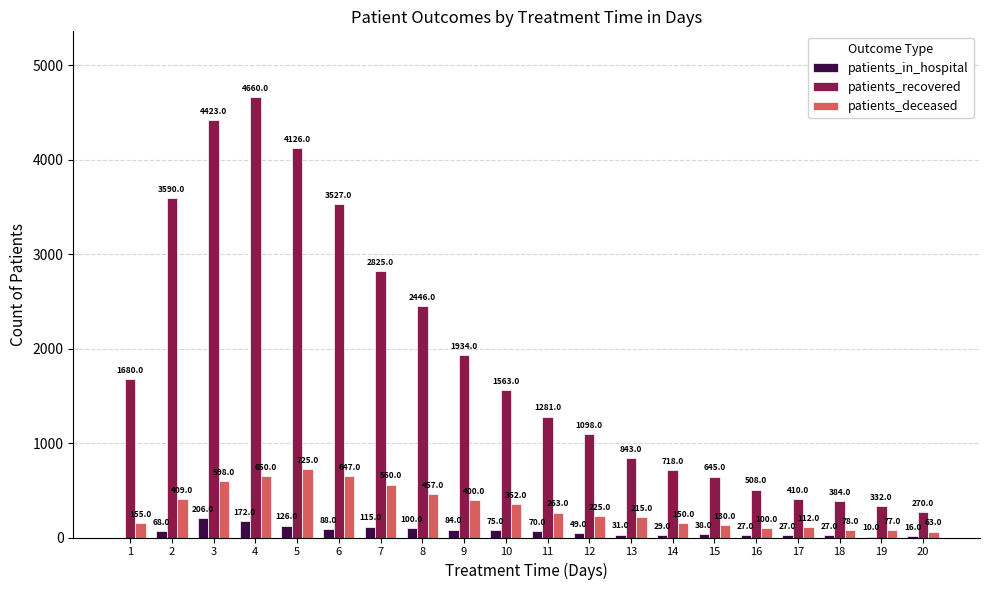

How many values in patients_in_hospital are above zero?

19